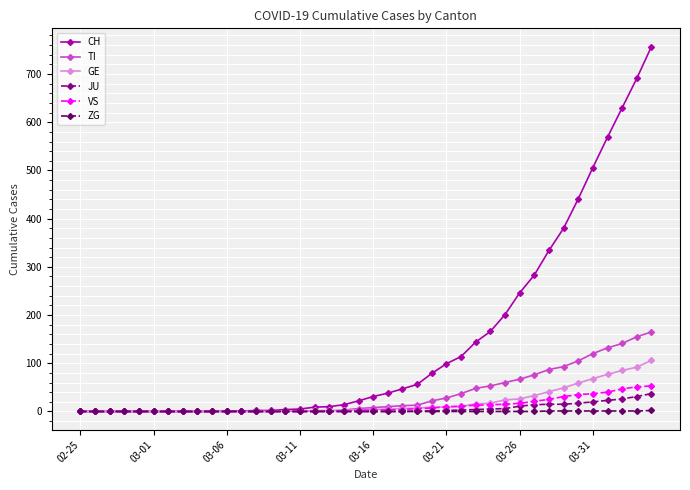

What is the greatest value displayed?

757